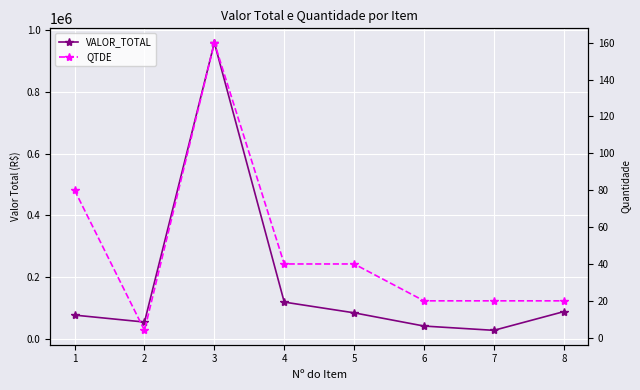

Which category has the highest value across all series?

3